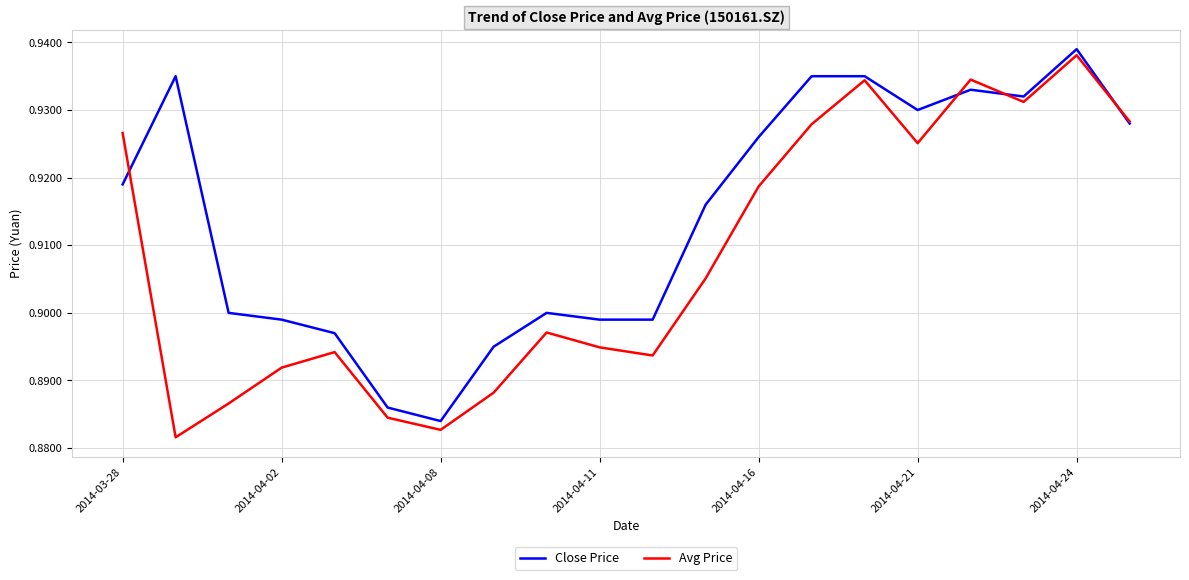

Which series has the largest total across all categories?

Close Price